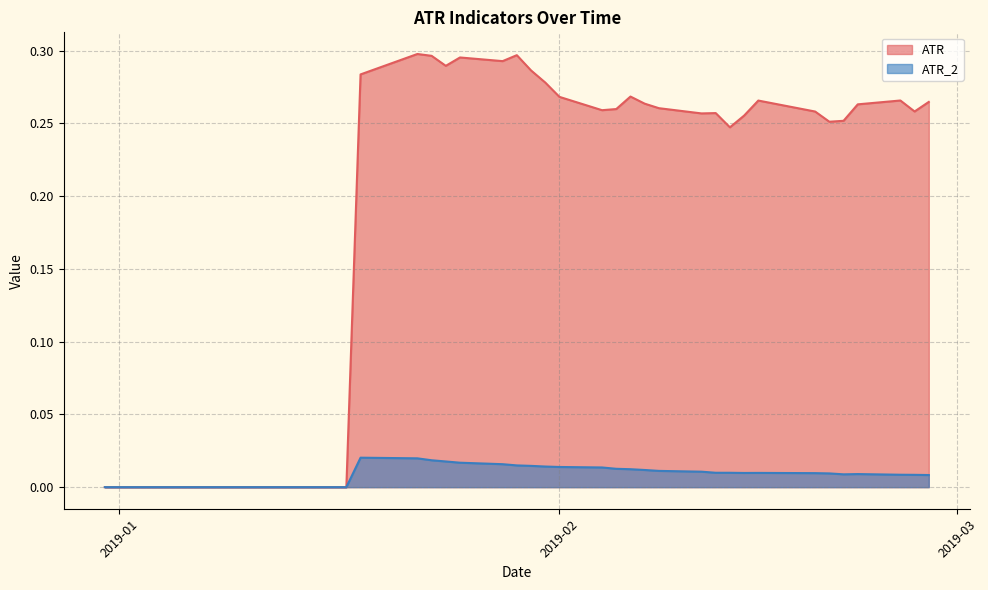

Which series has the widest spread of values?

ATR